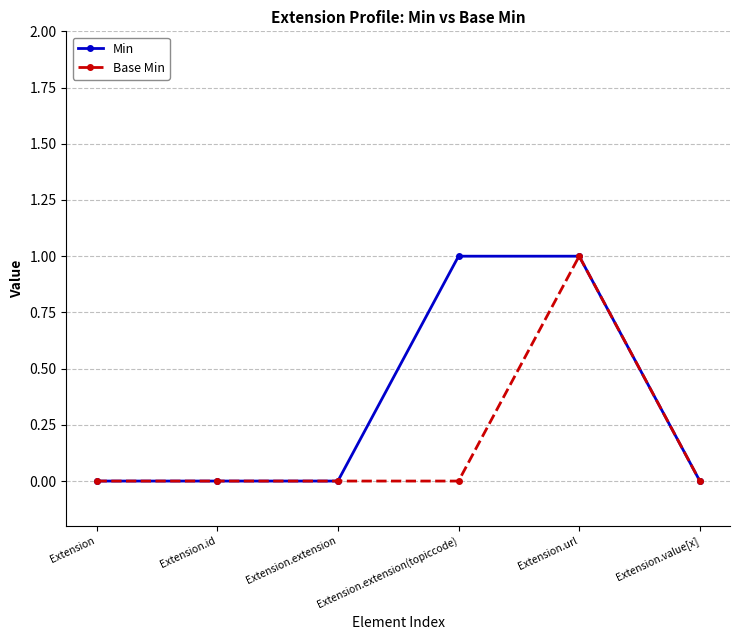

Rank the series by their average value, from lowest to highest.

Base Min, Min